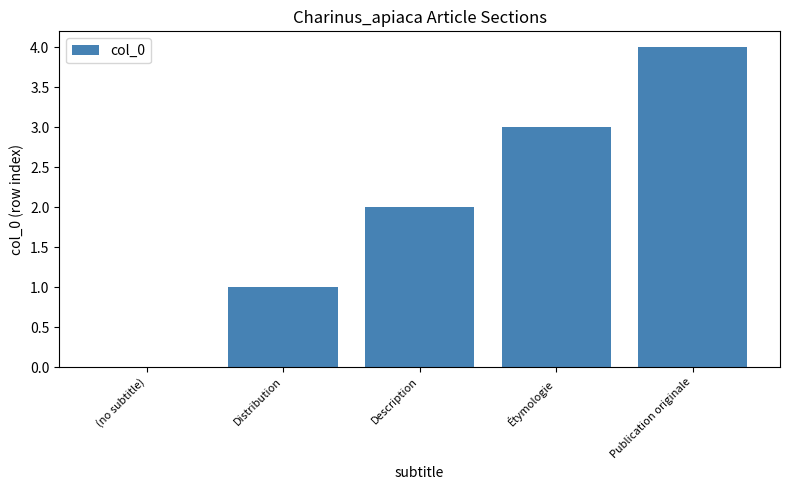

What is the approximate value at Distribution?

1